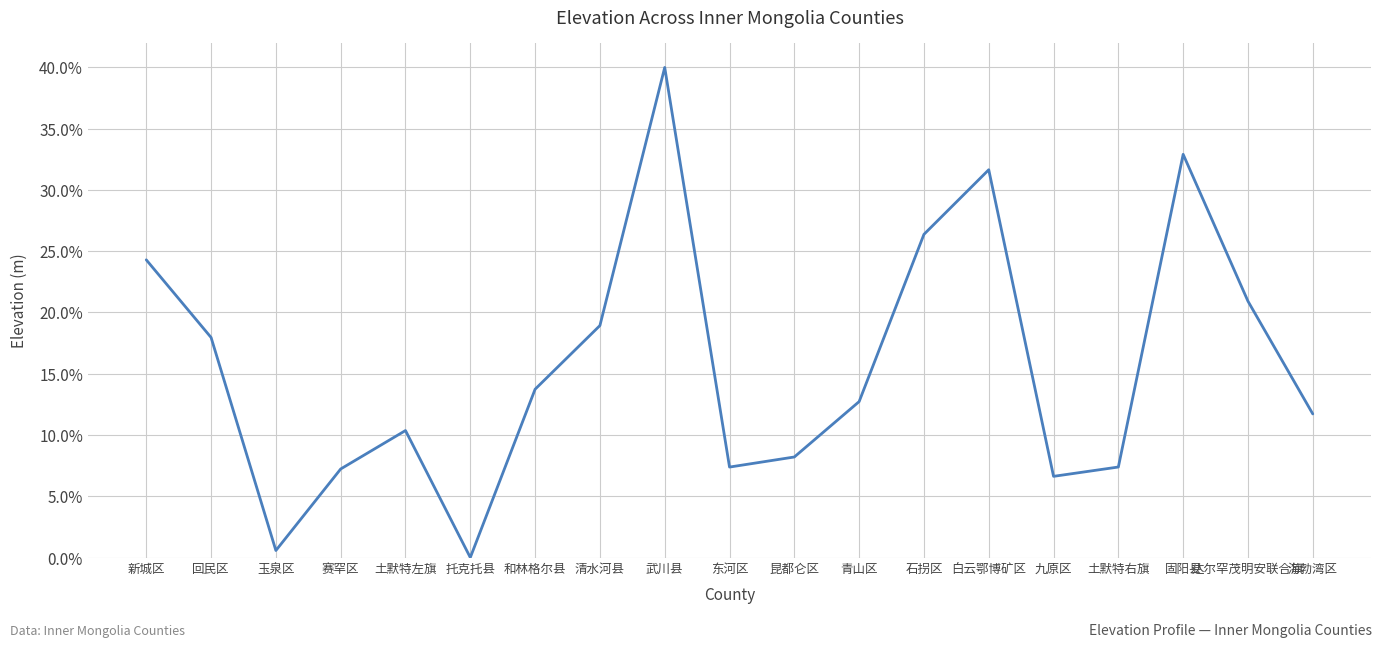

The value at 回民区 is 18.0. True or false?

True